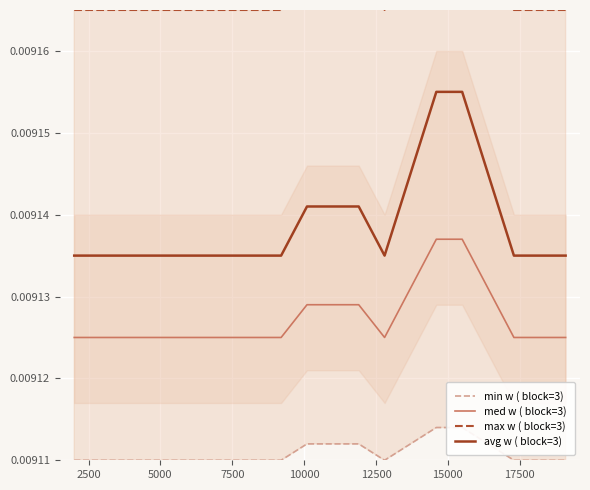

True or false: avg w ( block=3) and min w ( block=3) cross at least once.

False